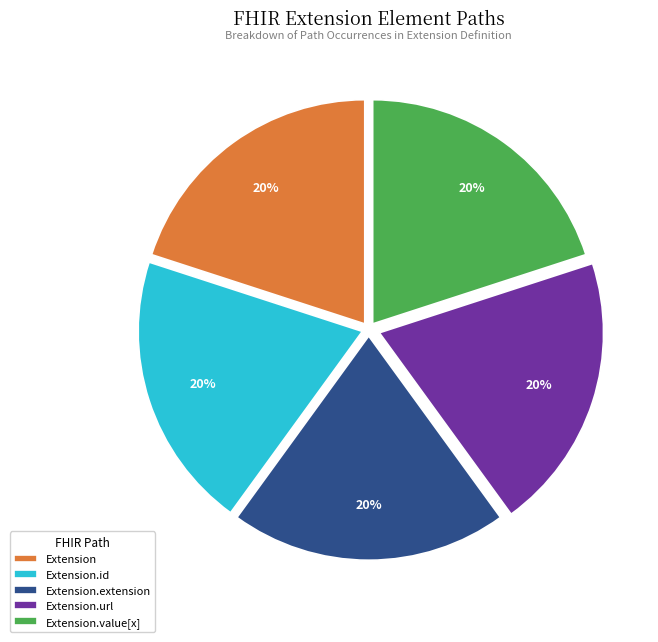

True or false: Extension.extension accounts for 1% of the total.

False